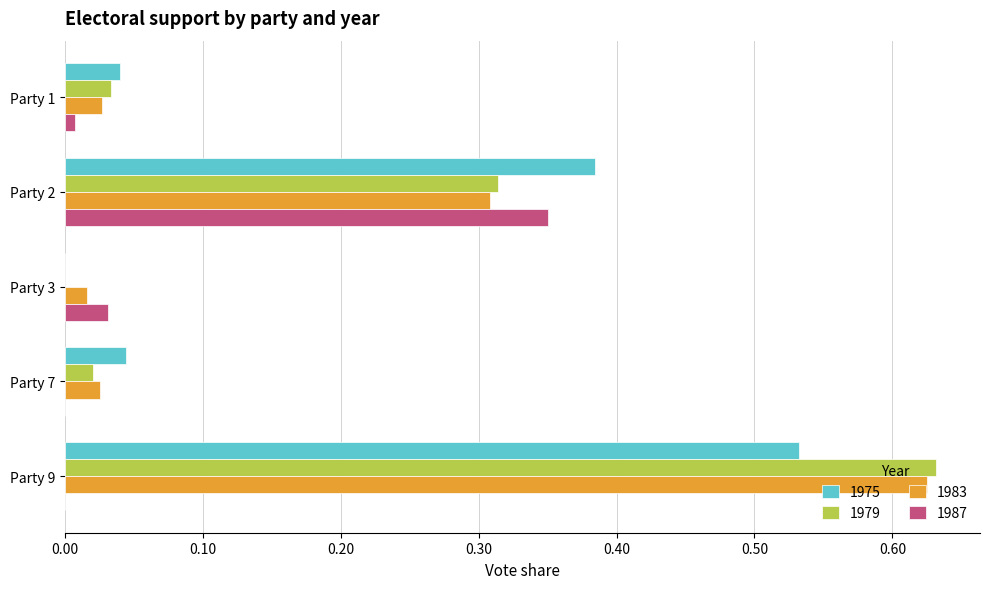

At which category is the sum across all series the highest?

Party 9